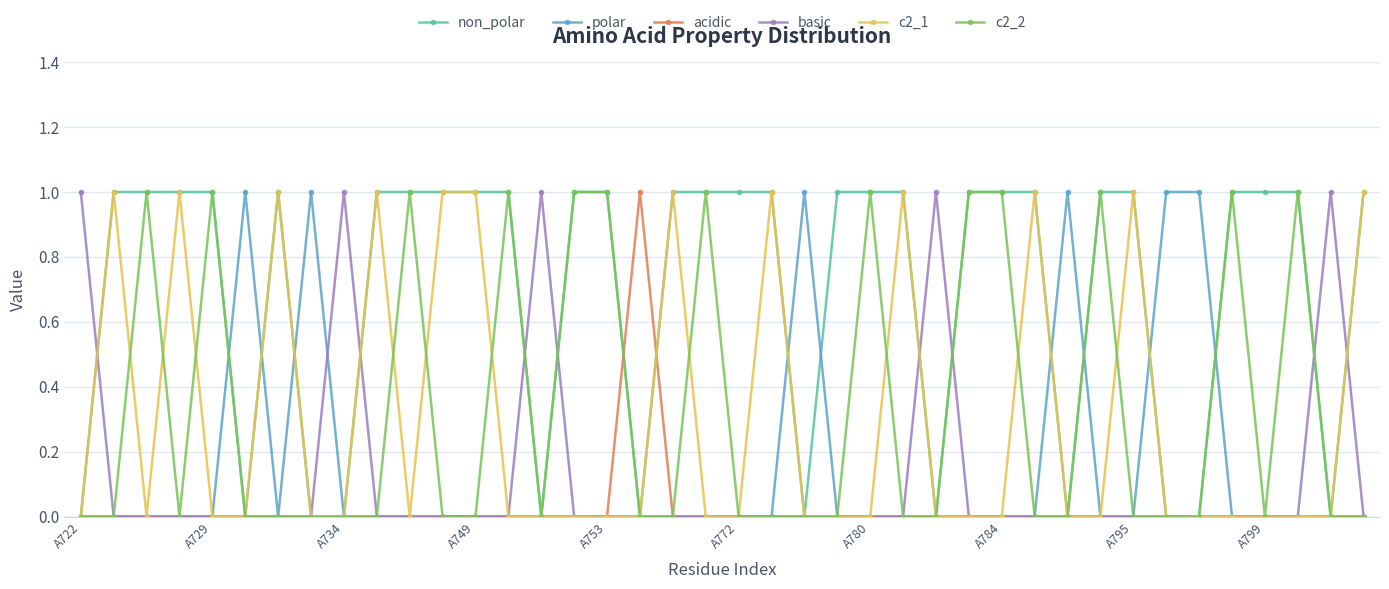

What are all the series names shown in the legend?

non_polar, polar, acidic, basic, c2_1, c2_2